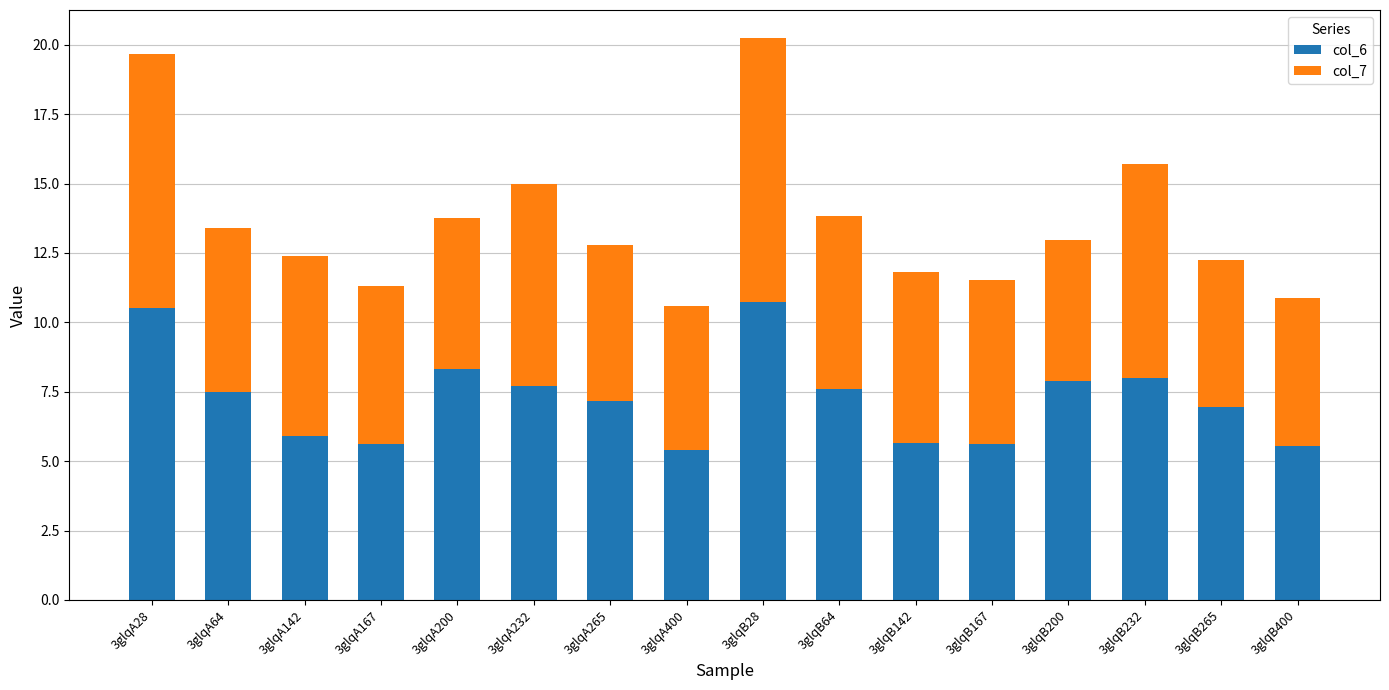

What is the difference between the maximum and minimum values in the col_6 series?

5.3